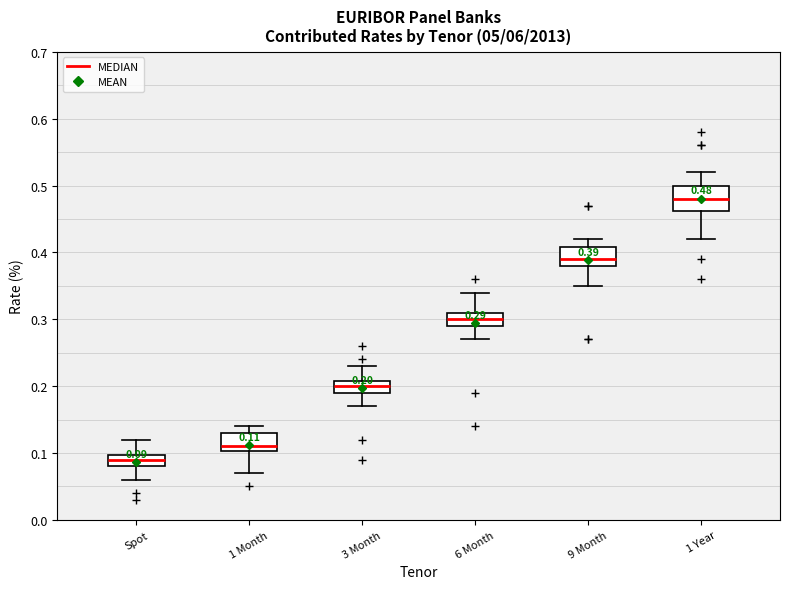

Which box has the lowest median line?

Spot